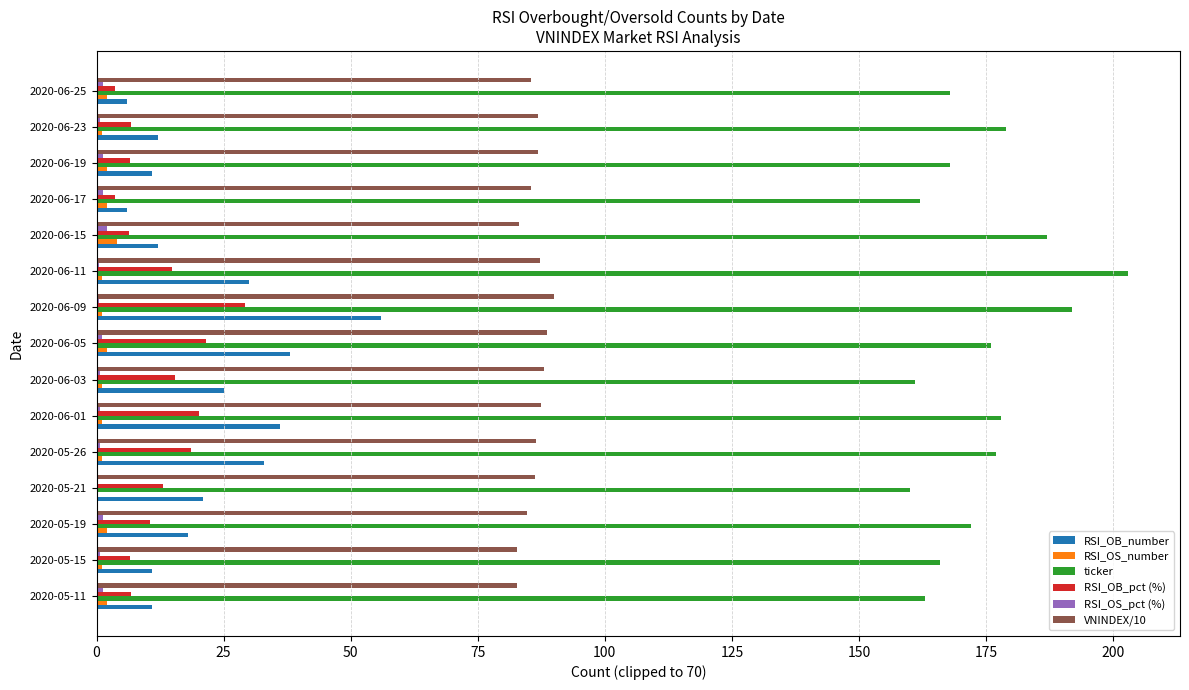

Which series has the largest total across all categories?

ticker